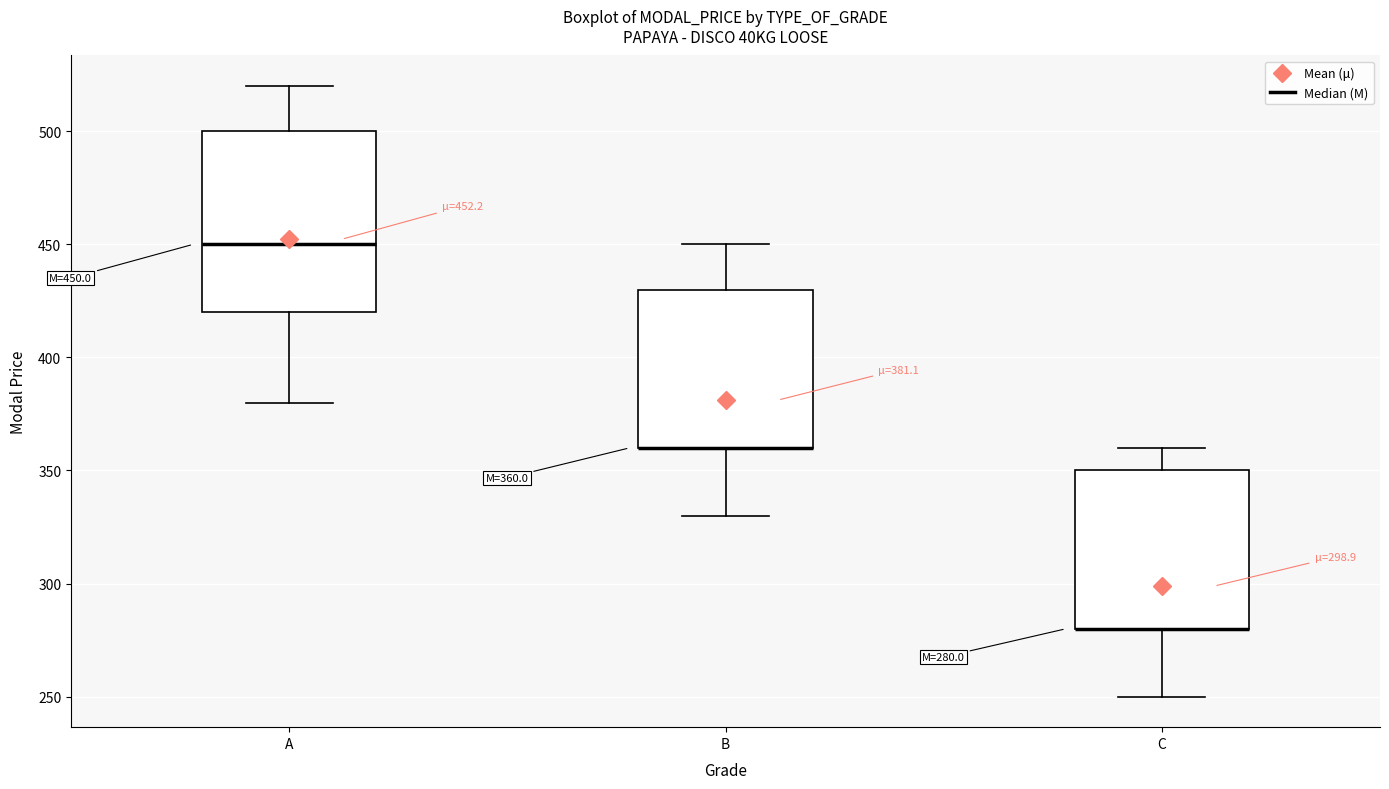

Comparing the boxes themselves (not the whiskers), which one is the tallest?

A